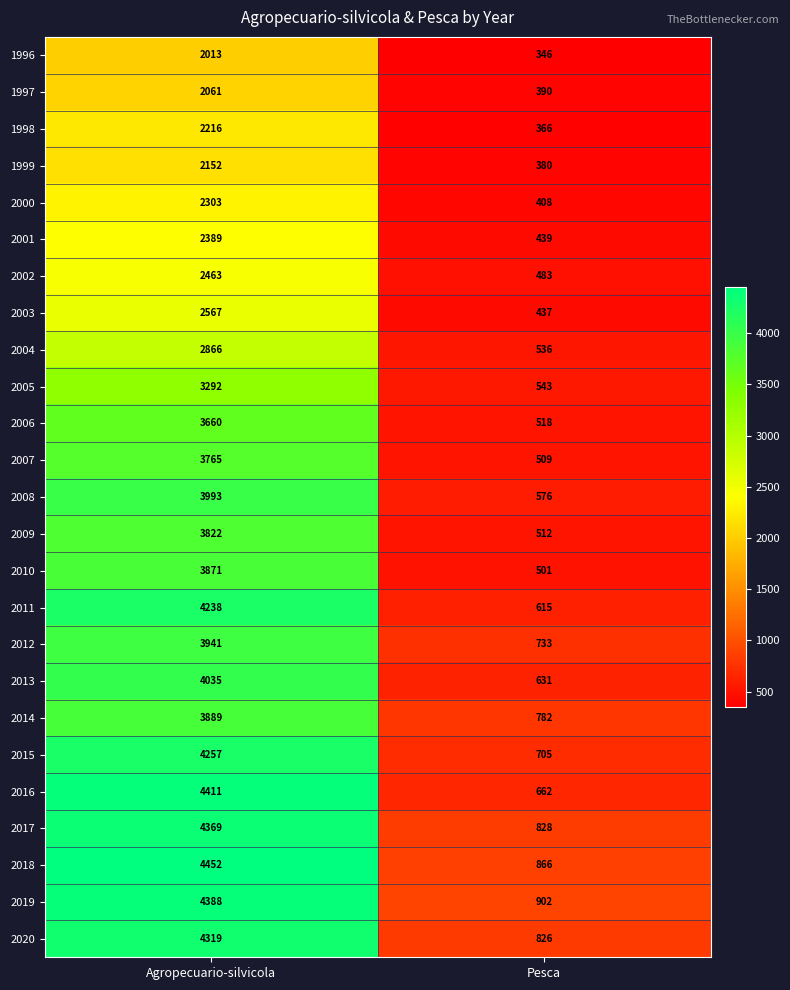

At which category is the sum across all series the highest?

Agropecuario-silvicola